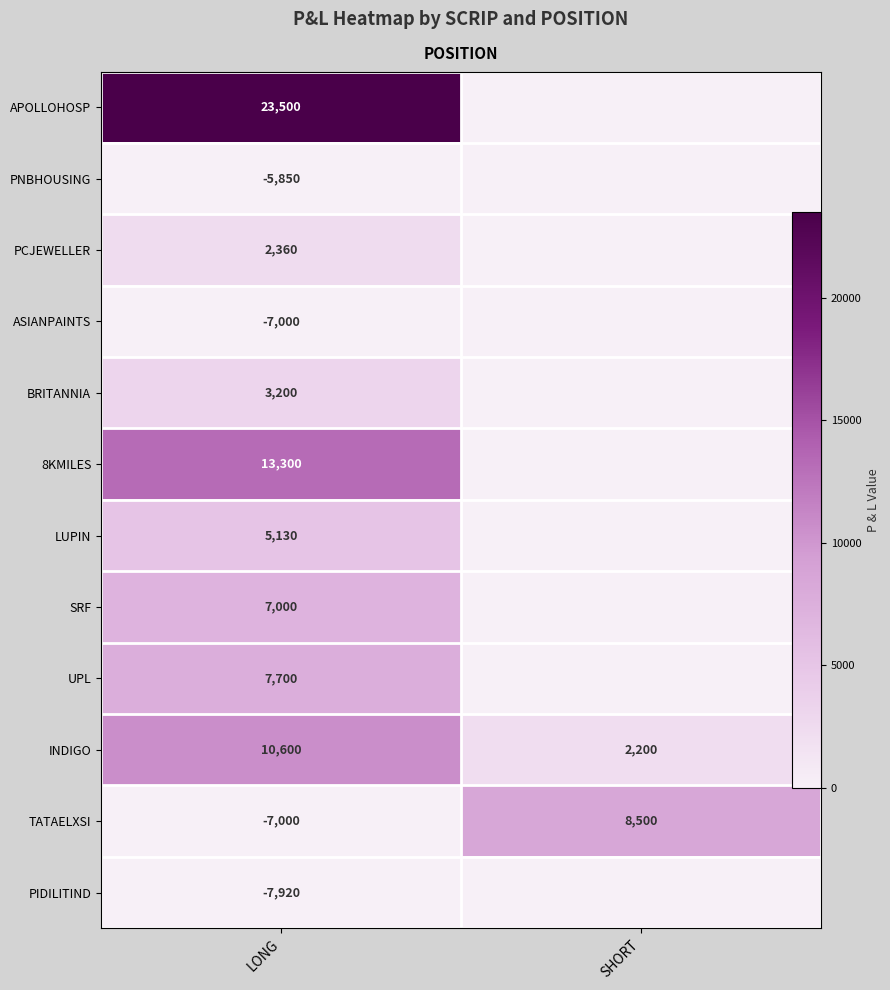

Is it true that TATAELXSI equals -7000 at LONG?

True